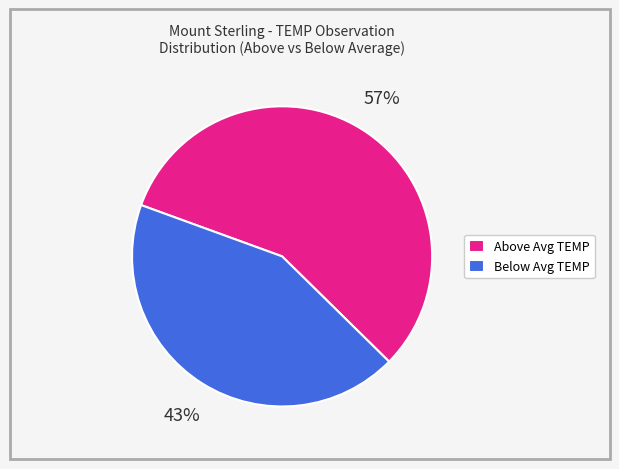

How many segments does this pie chart have?

2